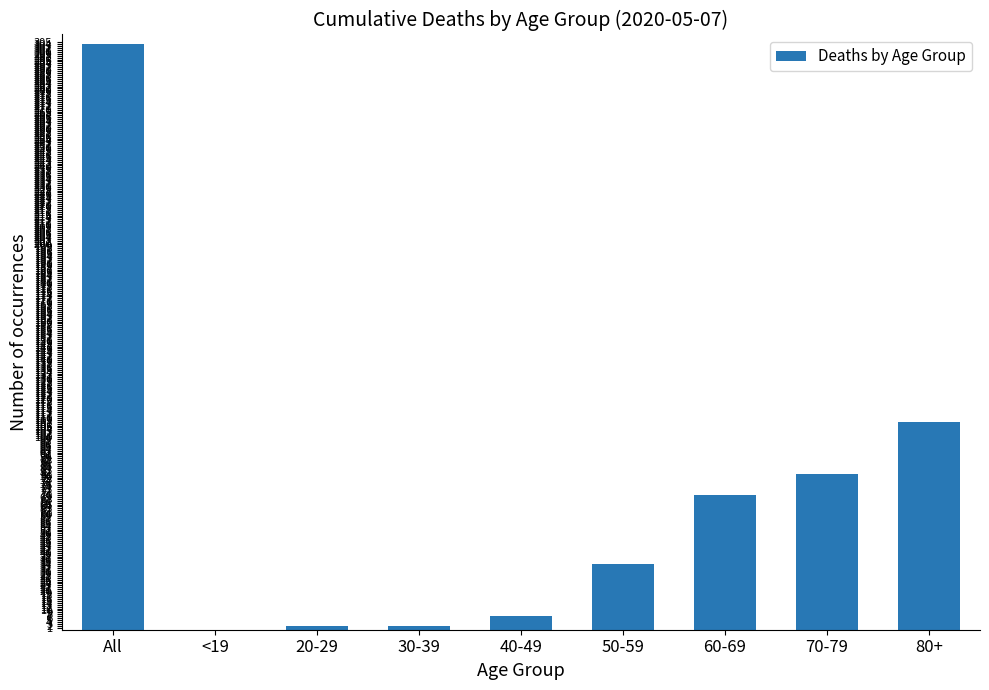

True or false: the data shows 81 at 70-79.

True